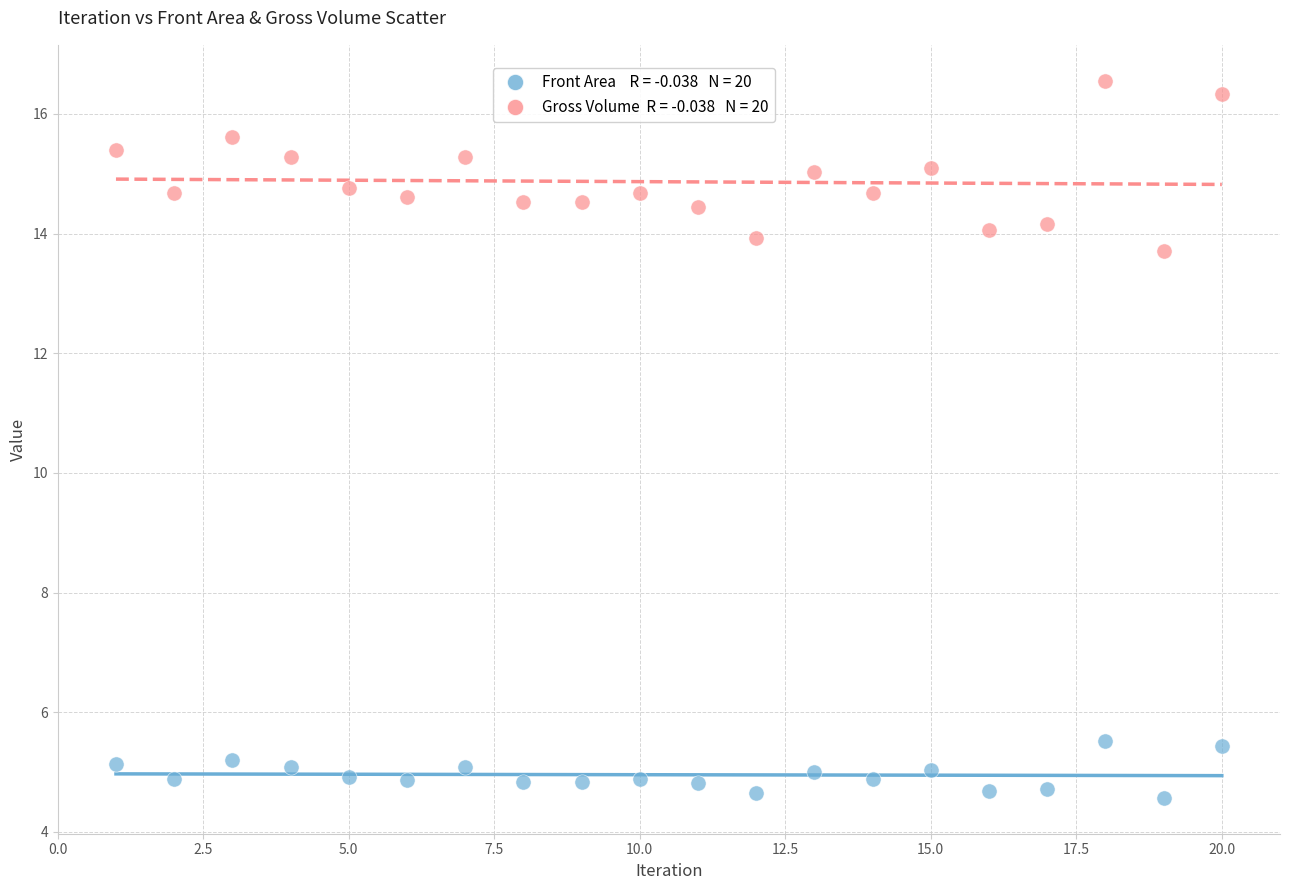

Across all data points, what is the range of Y values (max minus min)?

12.0